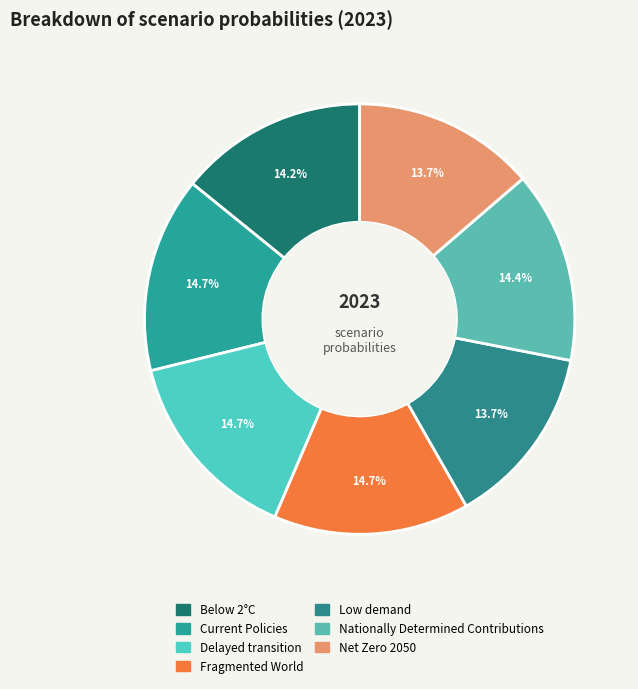

Combined, do Fragmented World and Below 2°C account for over 50%?

No